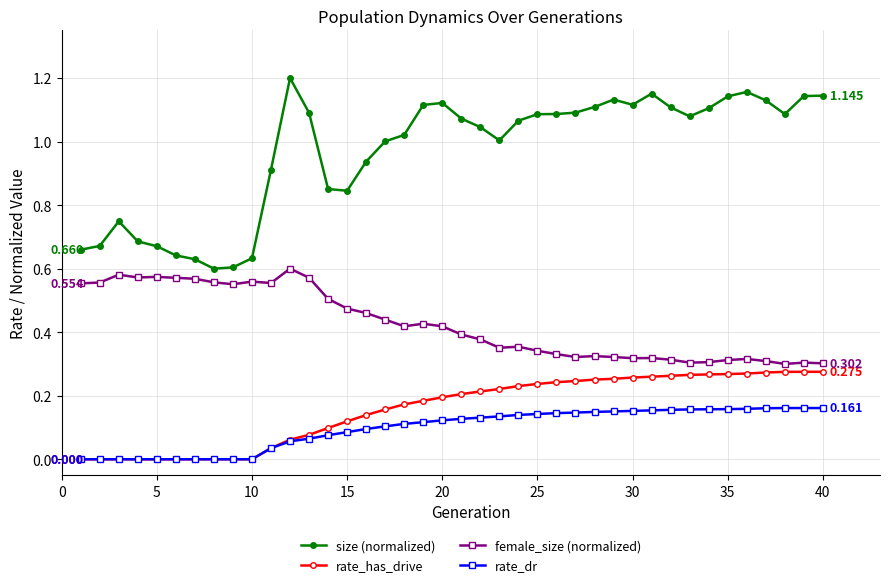

Which series has the largest range (max minus min)?

size (normalized)